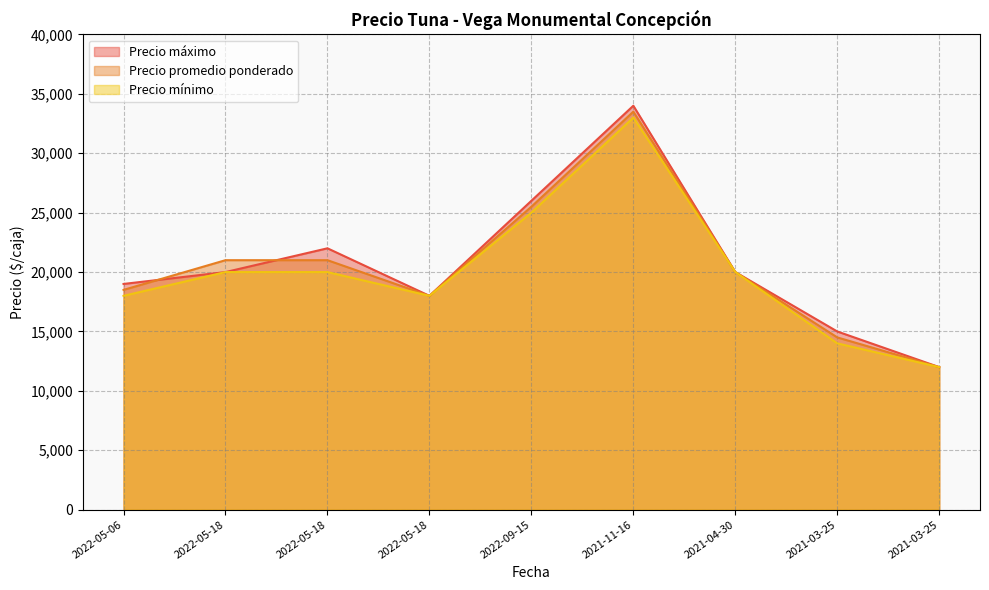

Which series ends up on top after the final intersection of Precio máximo and Precio promedio ponderado?

Precio máximo